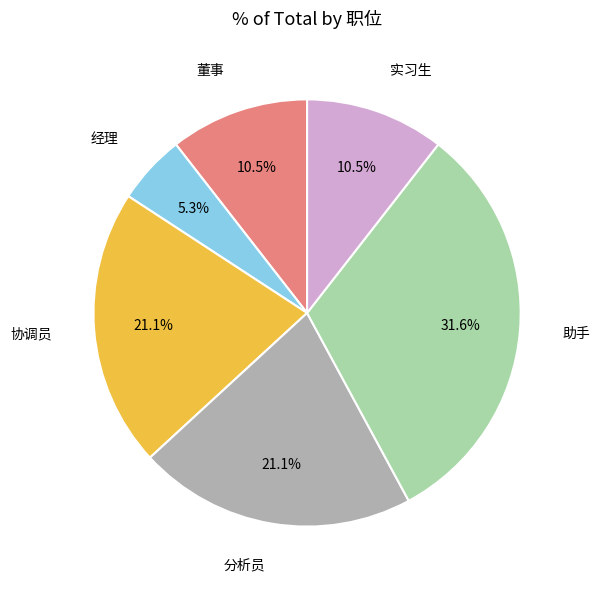

Is there a majority slice in this chart?

No